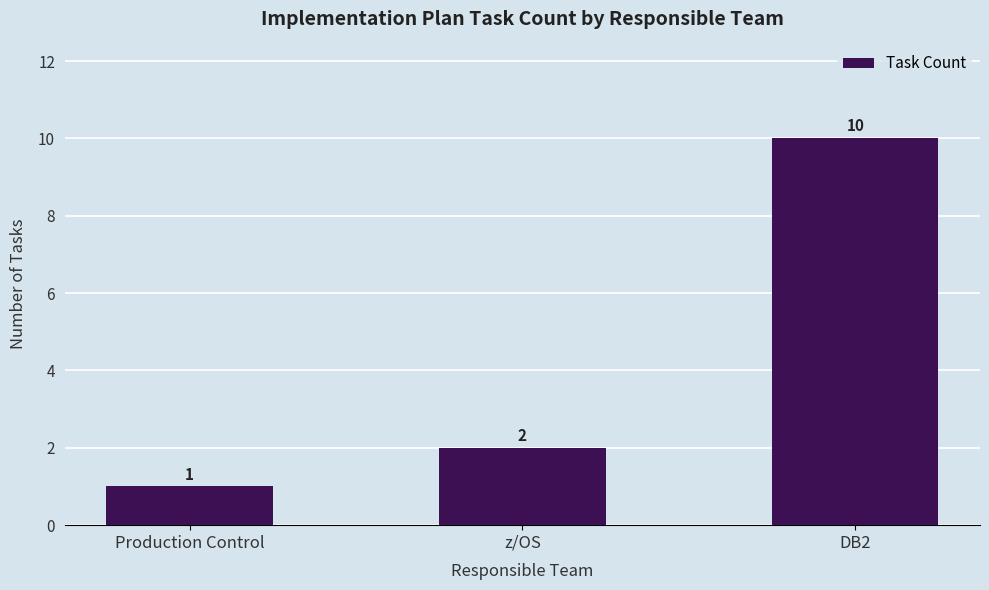

What is the maximum value shown in the chart?

10